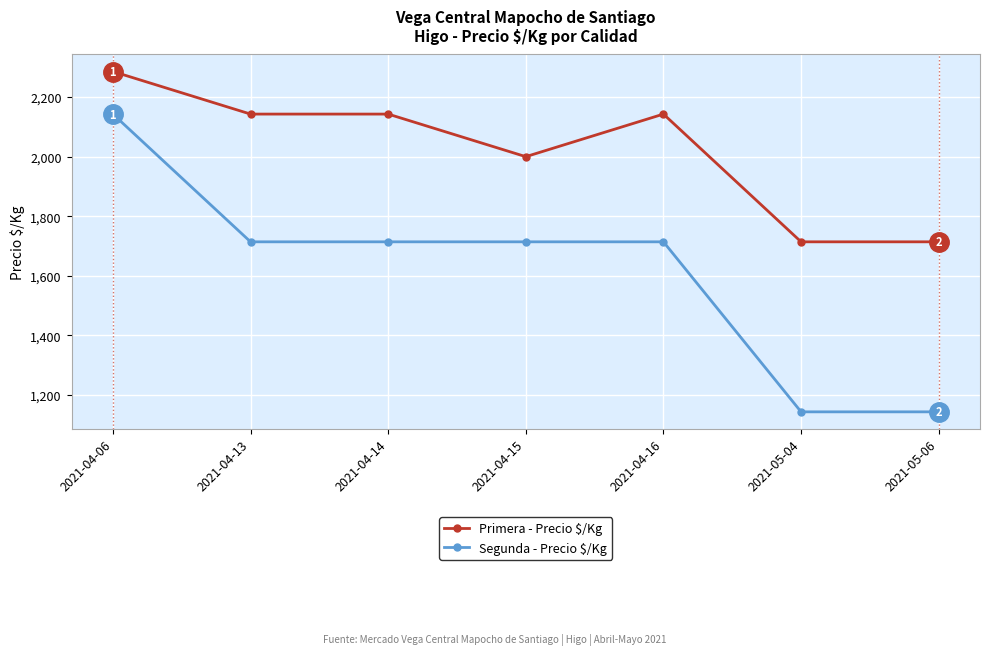

Count the number of categories in the chart.

7